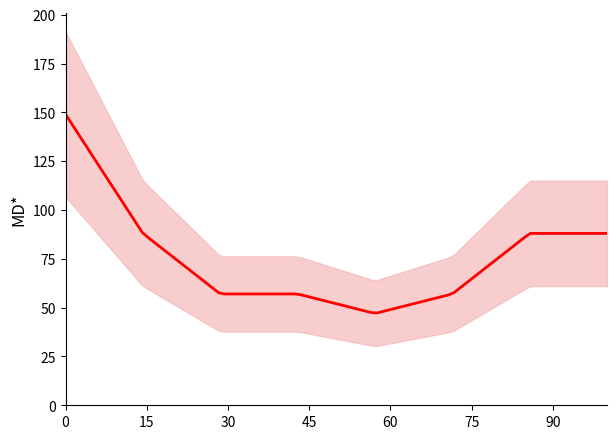

Reading left to right, what are all the values shown in this chart?

149	88	57	57	47	57	88	88